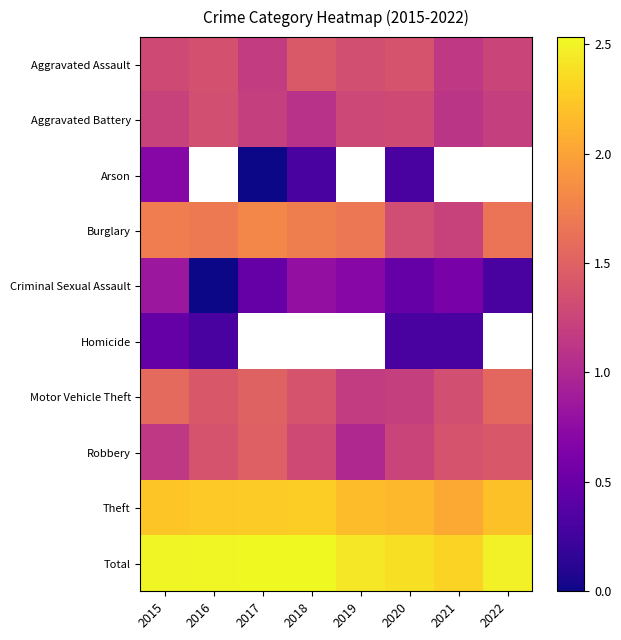

What is the average value of the Theft series?

2.2